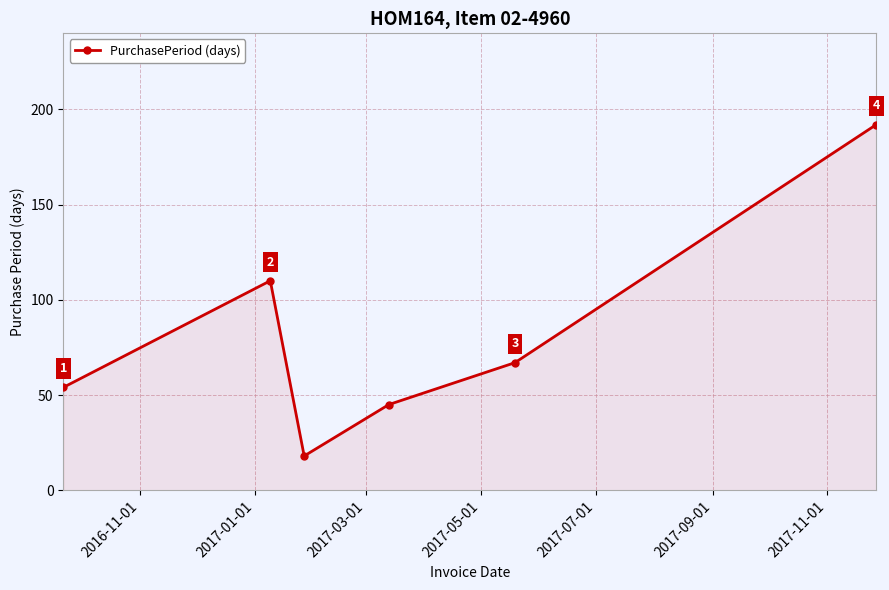

What is the difference between the second highest and minimum values?

92